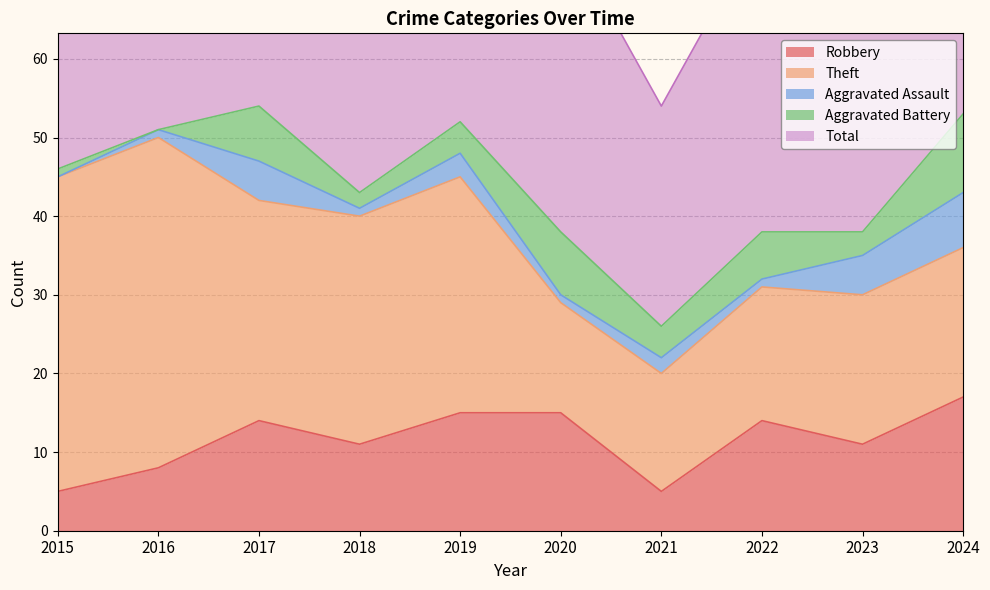

Reading left to right, what are all the values shown in this chart?

Robbery: 2015=5	2016=8	2017=14	2018=11	2019=15	2020=15	2021=5	2022=14	2023=11	2024=17
Theft: 2015=40	2016=42	2017=28	2018=29	2019=30	2020=14	2021=15	2022=17	2023=19	2024=19
Aggravated Assault: 2015=0	2016=1	2017=5	2018=1	2019=3	2020=1	2021=2	2022=1	2023=5	2024=7
Aggravated Battery: 2015=1	2016=0	2017=7	2018=2	2019=4	2020=8	2021=4	2022=6	2023=3	2024=10
Total: 2015=46	2016=51	2017=55	2018=44	2019=52	2020=39	2021=28	2022=39	2023=40	2024=54